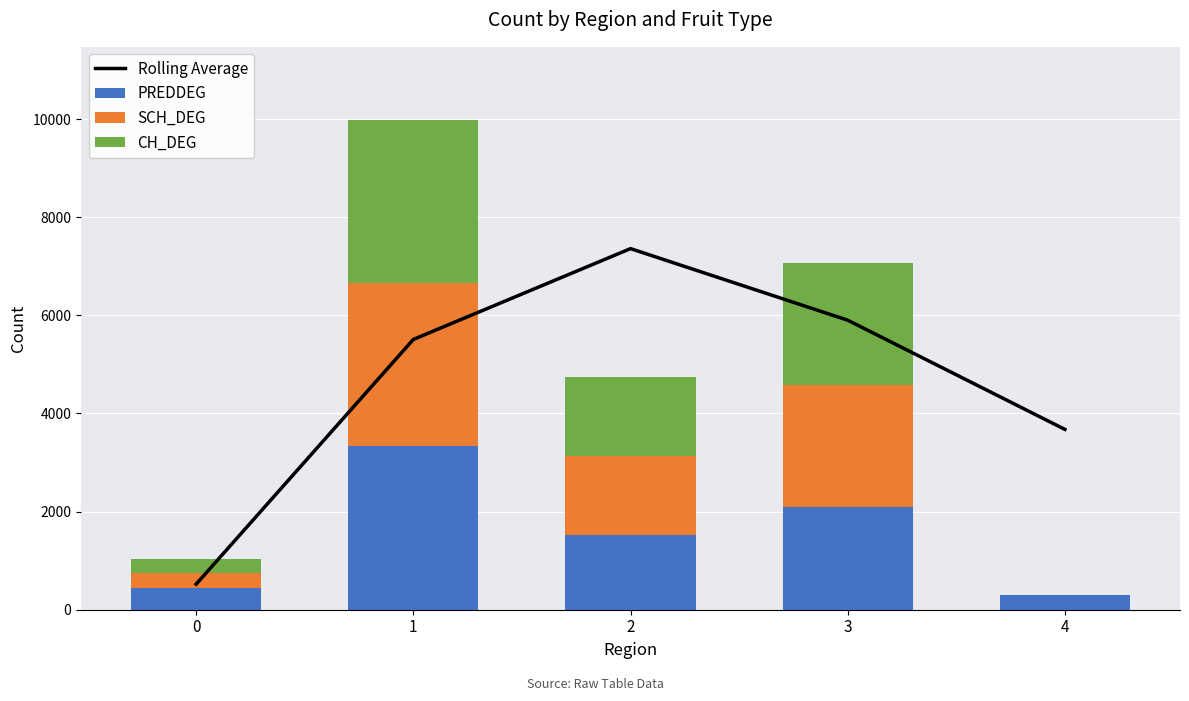

True or false: SCH_DEG has a value of 0.0 at 4.

True